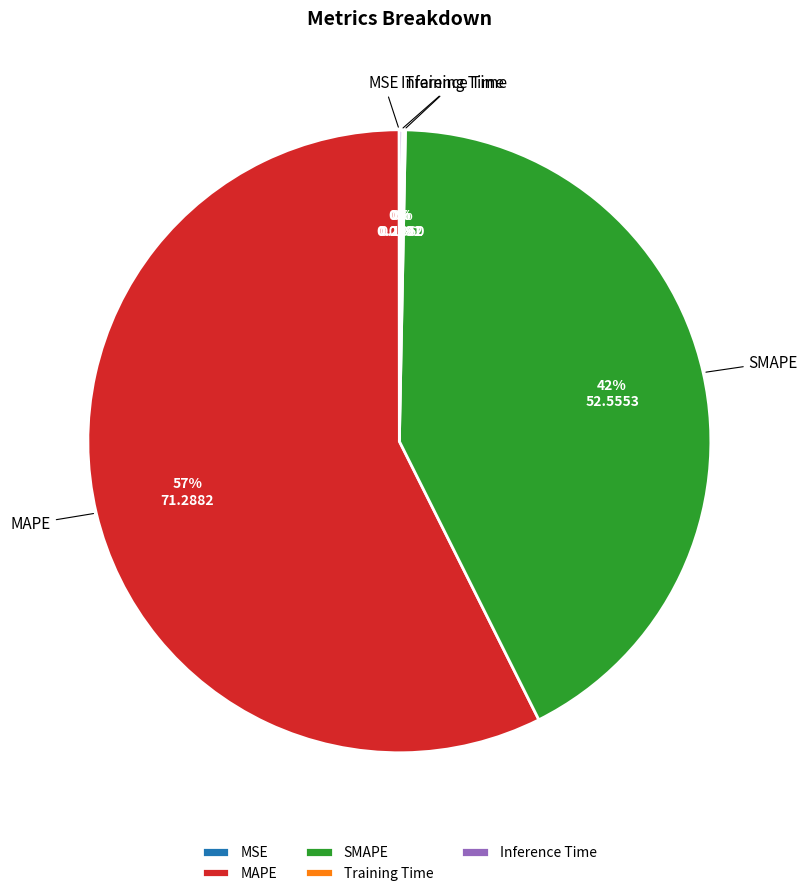

Does any single category account for the majority?

Yes